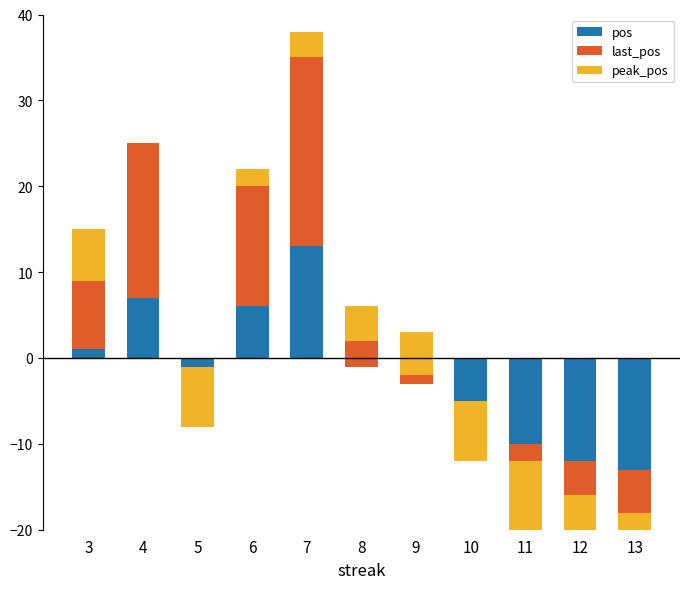

What is the difference between the second highest and second lowest values in the last_pos series?

22